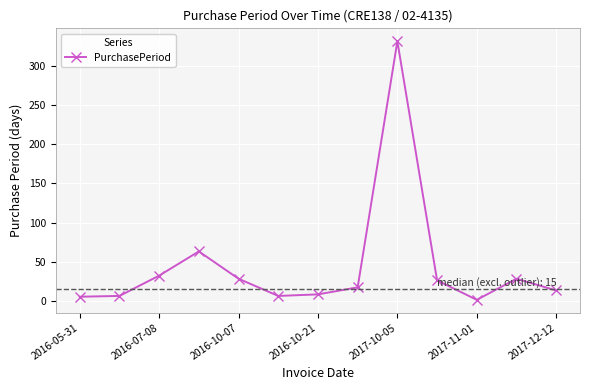

How many data points are less than 17?

6